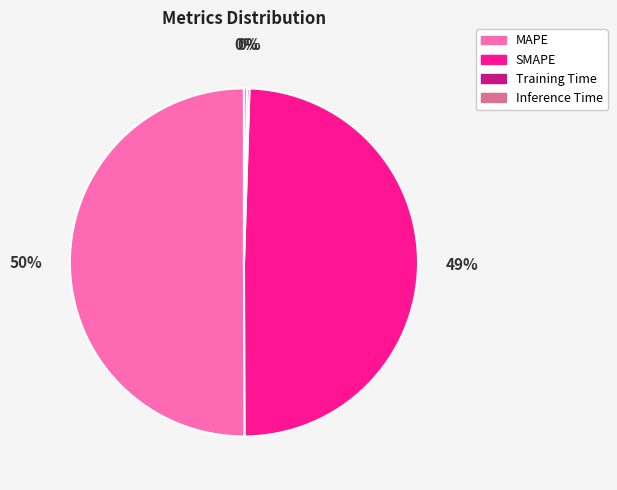

Which slice is the largest?

MAPE